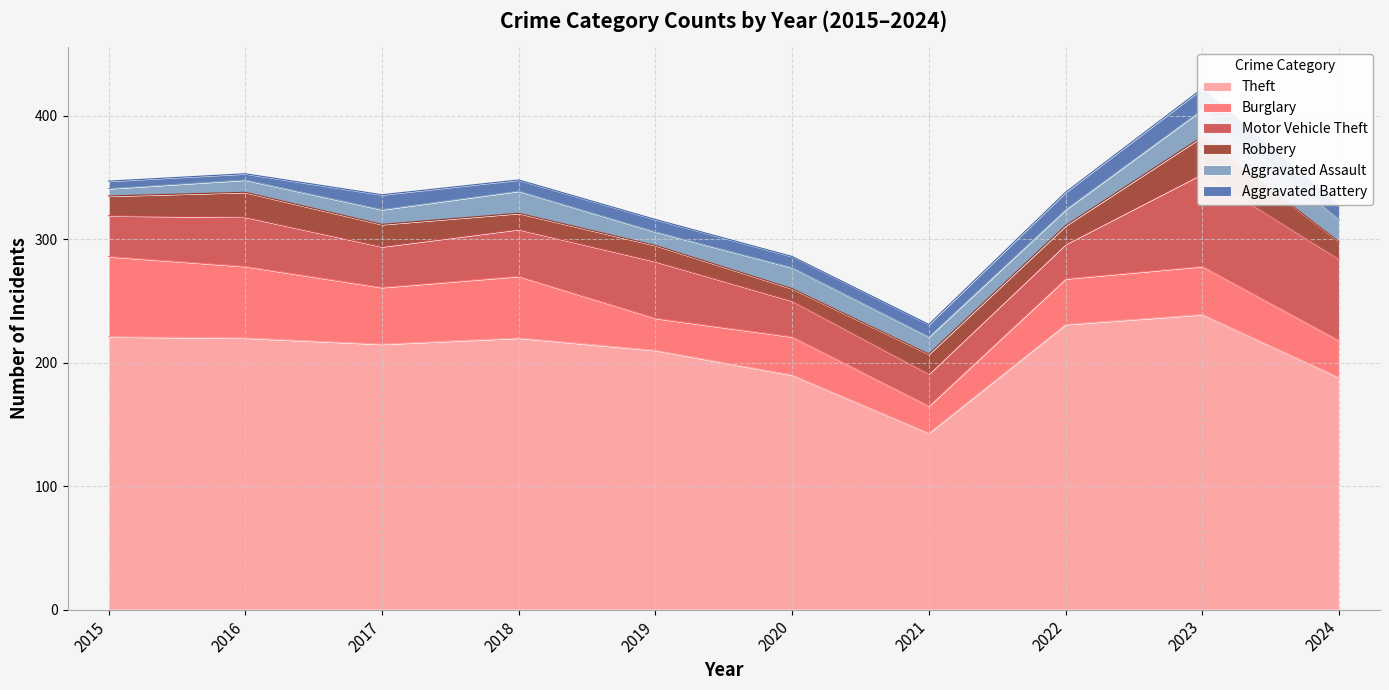

How many lines are shown in the chart?

6